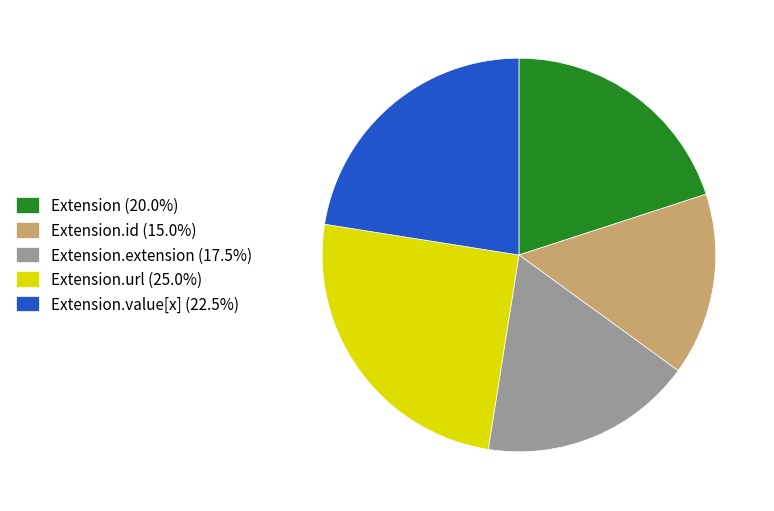

What is the ratio of the value at Extension (20.0%) to the value at Extension.extension (17.5%)?

1.1